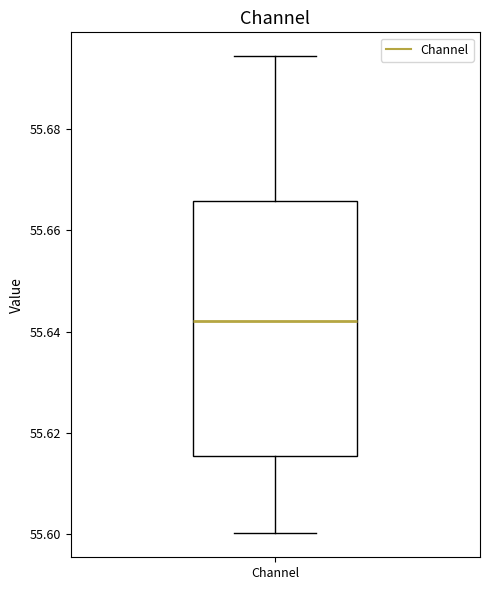

Transcribe this box plot: give where the median line is, the range the box spans, and where the two whiskers end, as read against the y-axis. The values are not printed on the chart, so give them approximately, as read against the axis.

median 55.642, box 55.616 to 55.666, whiskers 55.600 to 55.694